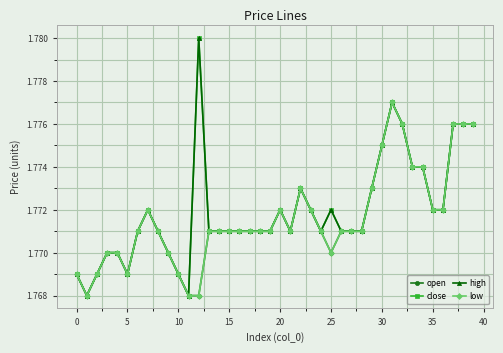

True or false: open and high intersect in this chart.

False